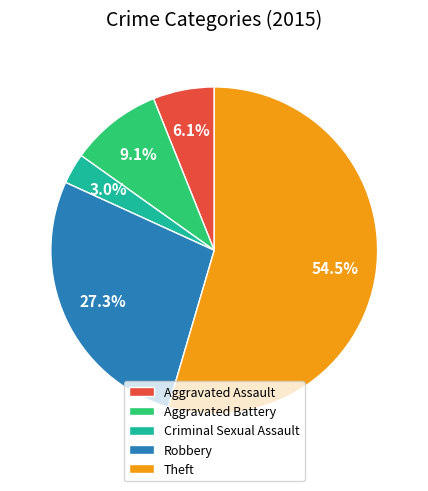

How many segments does this pie chart have?

5